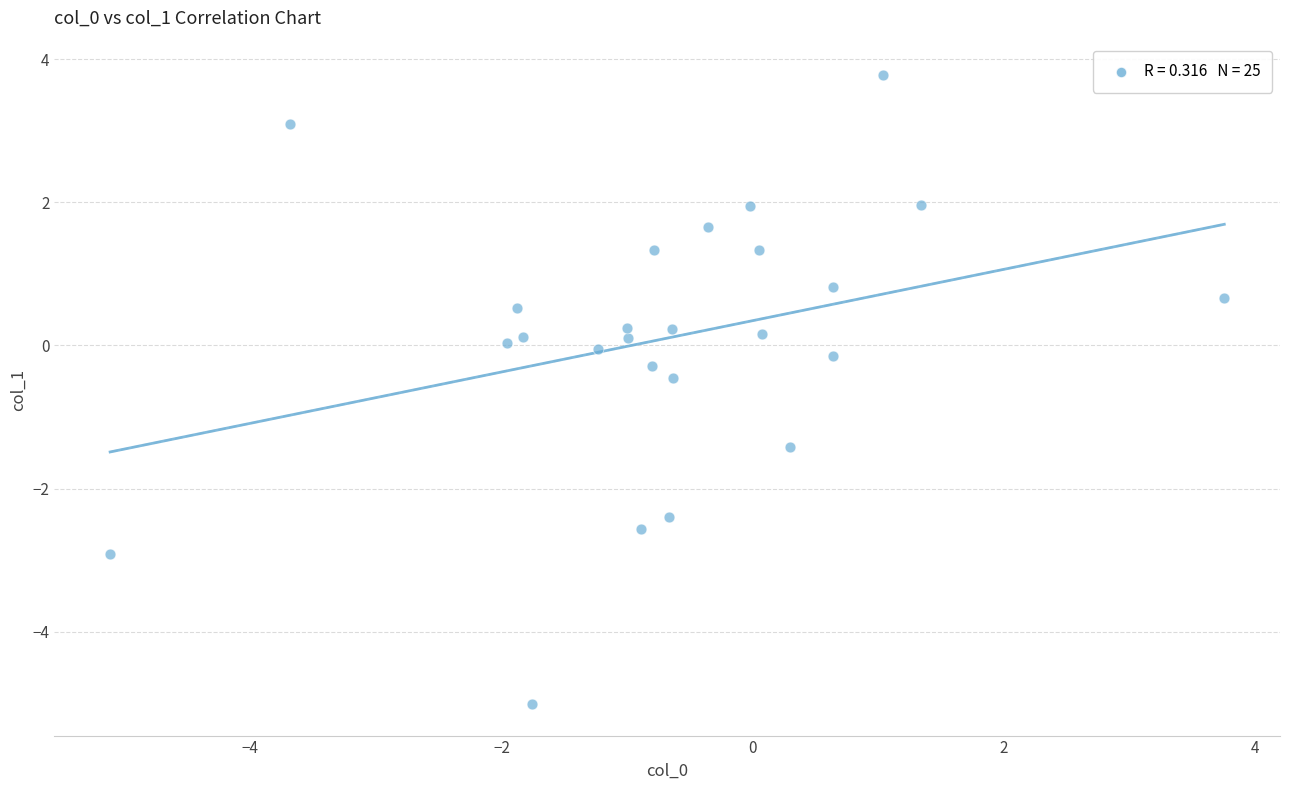

What is the range of Y values (max minus min)?

8.8